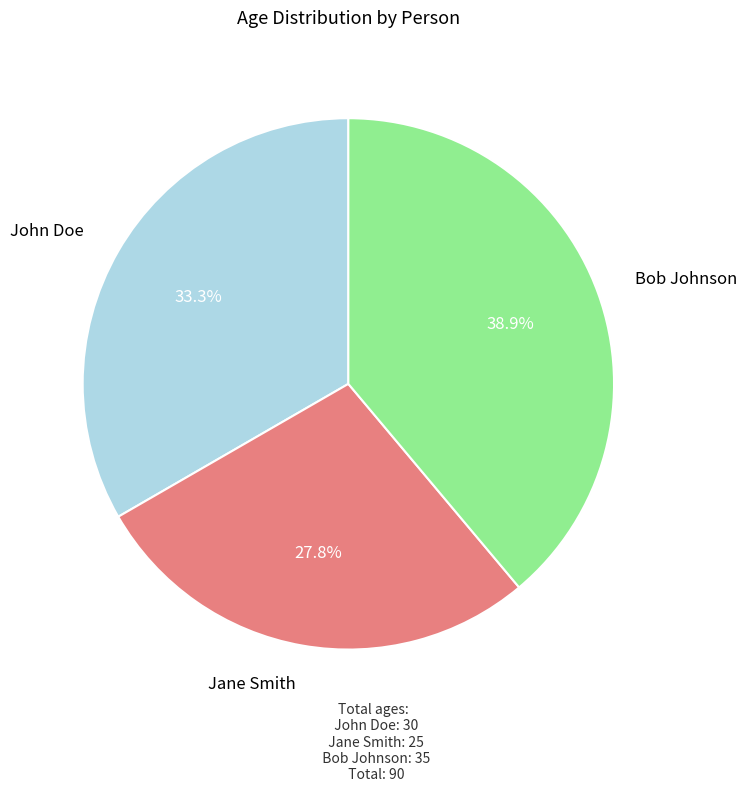

Is there a majority slice in this chart?

No